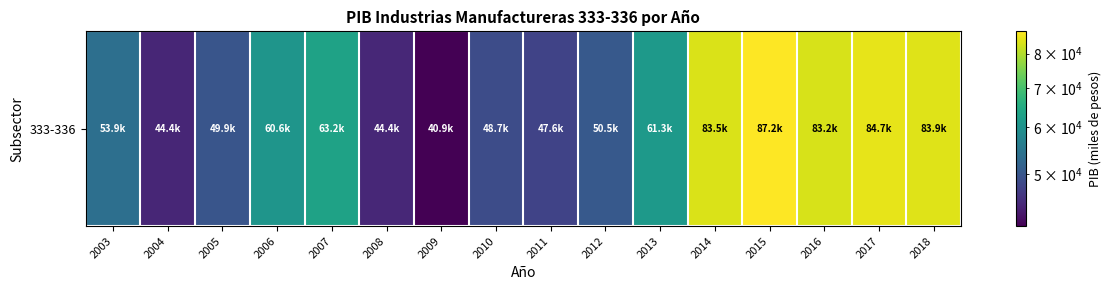

Which category has the highest value across all series?

2015